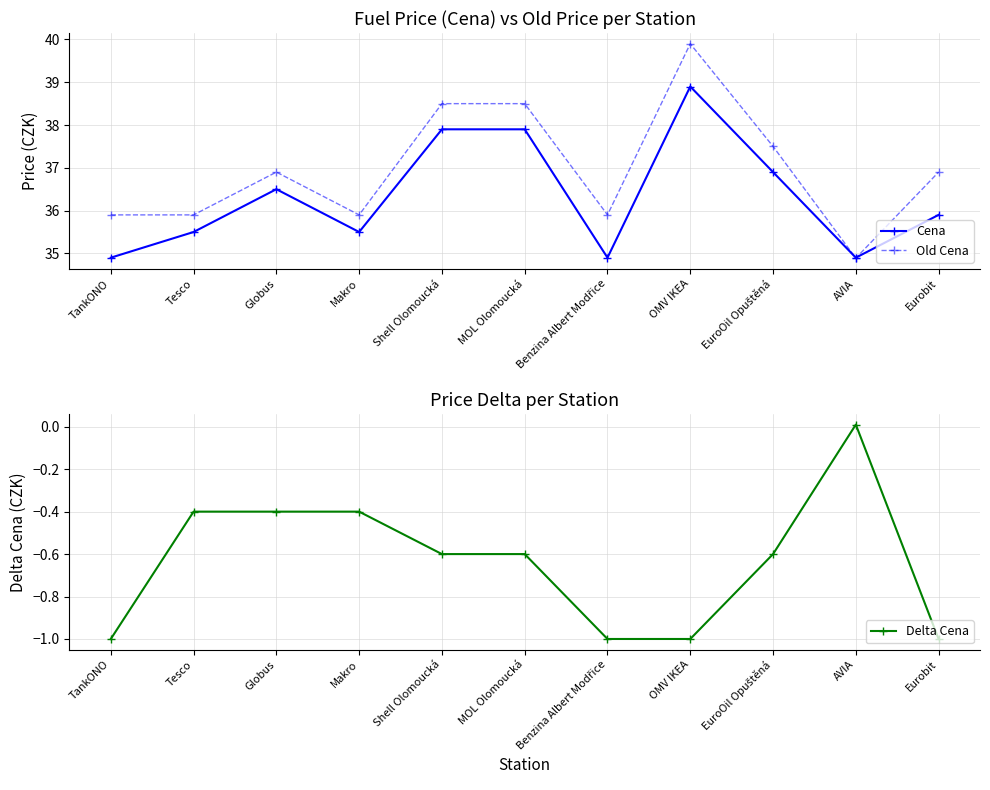

True or false: Cena has more than 1 interior local peaks.

True